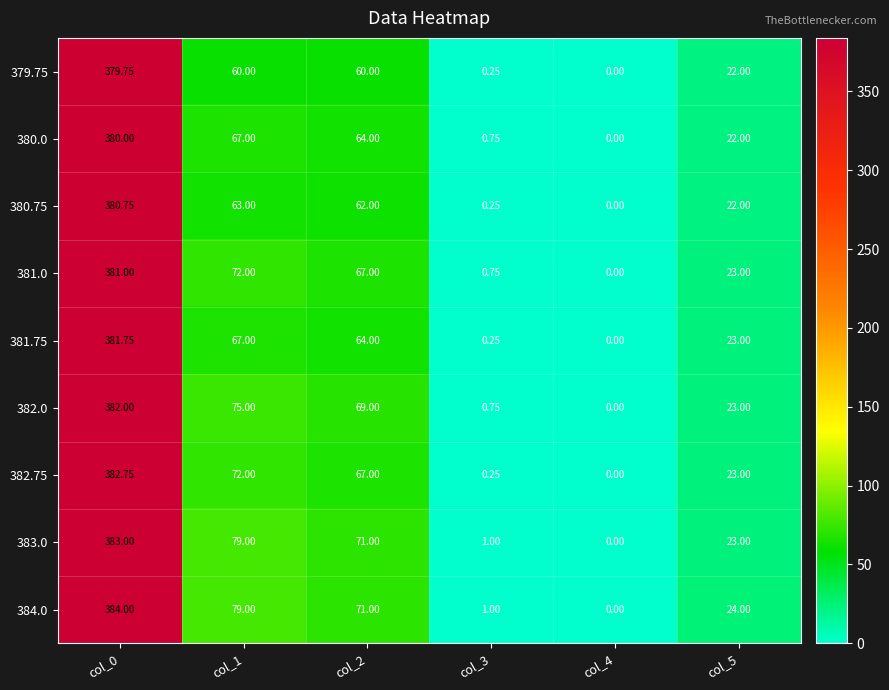

Is the value of 382.75 at col_2 greater than the value of 383.0 at col_3?

Yes